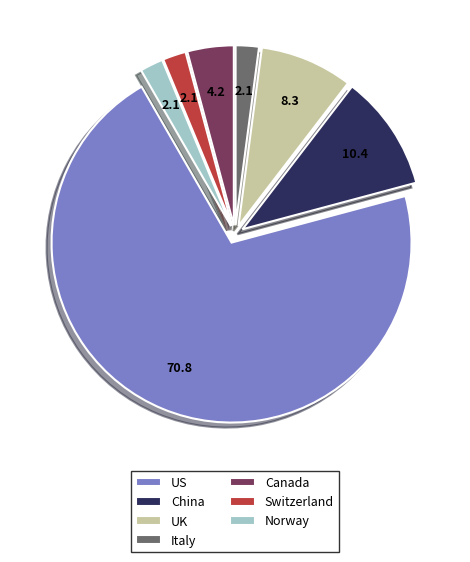

What is the largest slice in the pie chart?

US